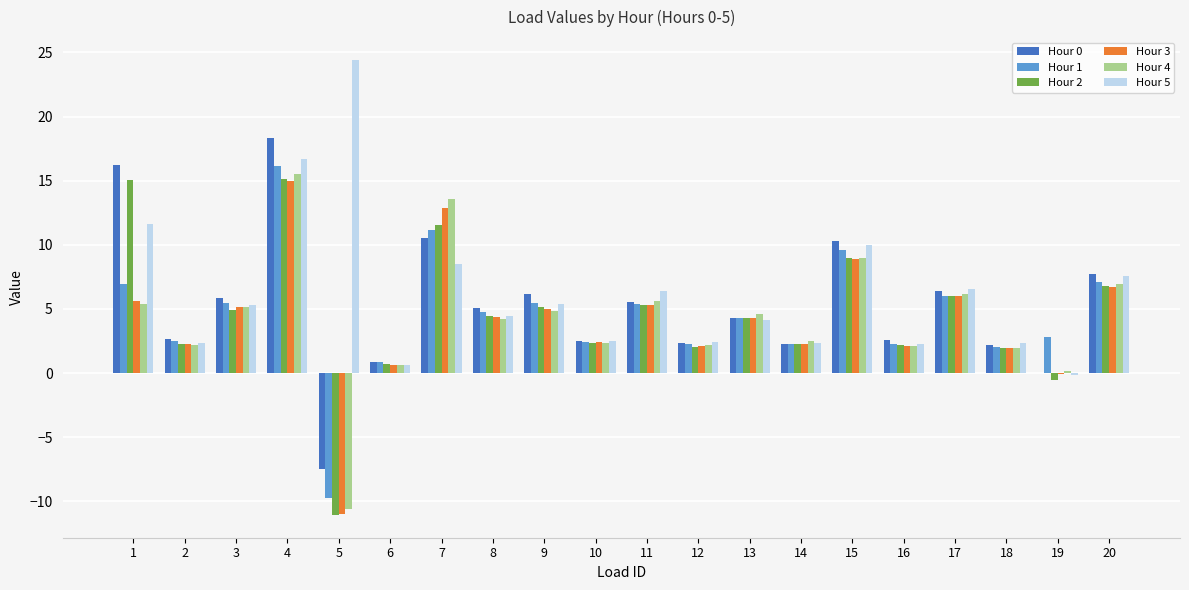

The value of Hour 4 at 18 is 2.0. True or false?

True